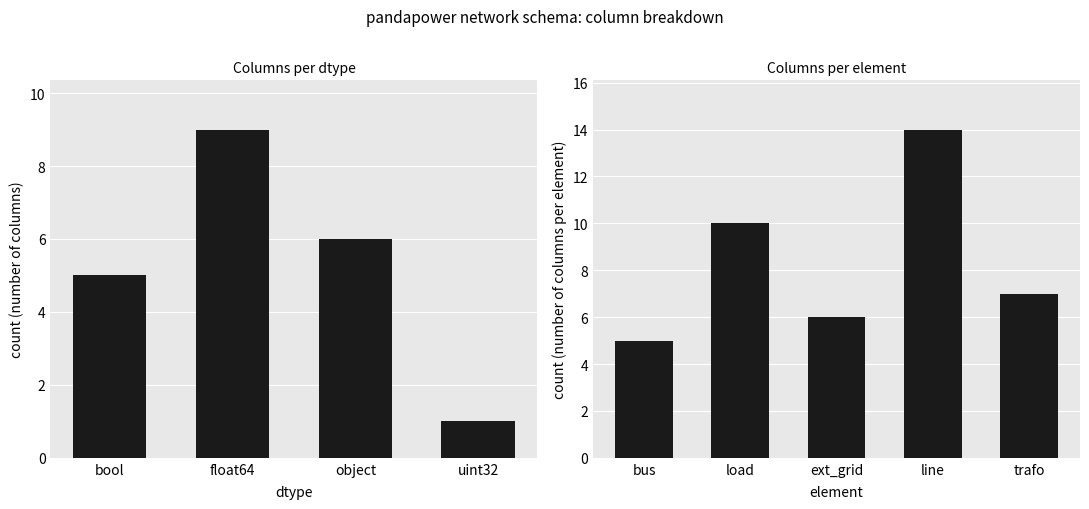

What is the greatest value displayed?

14